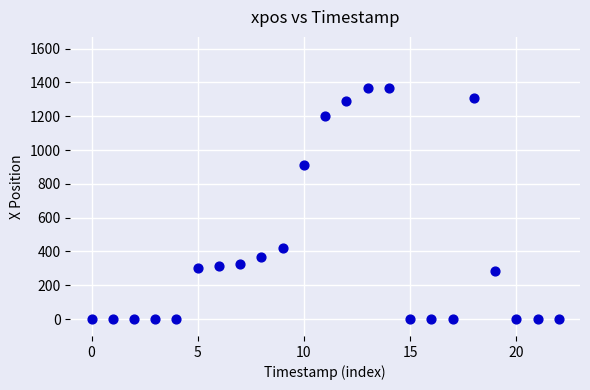

What Y value in the scatter plot is closest to 682?

913